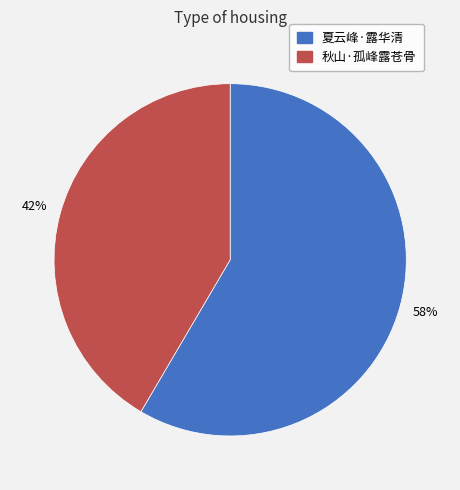

To the nearest percent, what portion does 秋山·孤峰露苍骨 represent?

42%